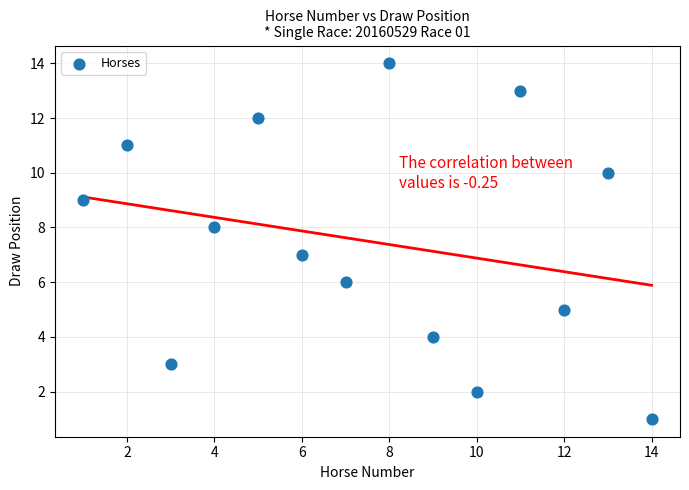

What is the range of Y values (max minus min)?

13